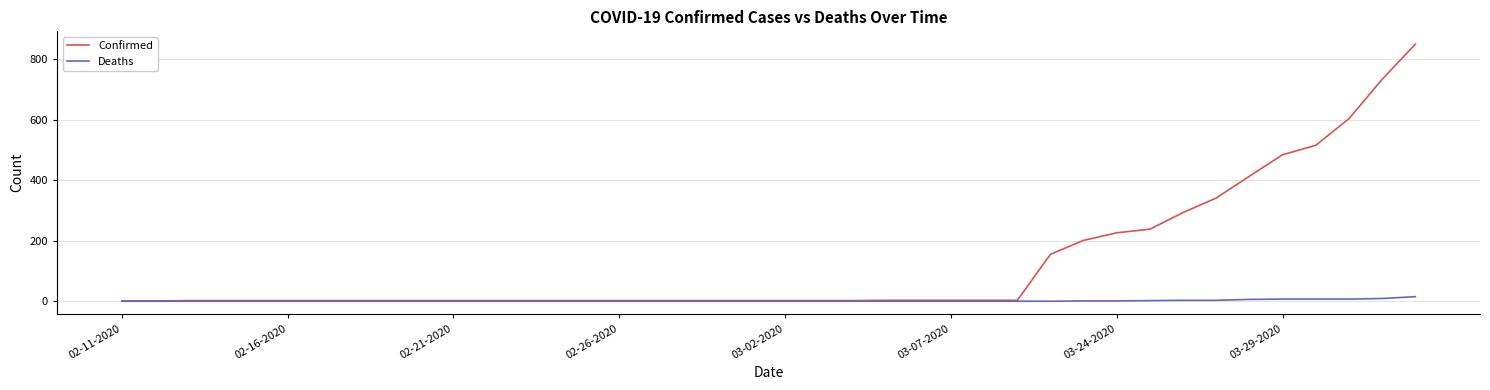

At how many categories does at least one series exceed 492?

4